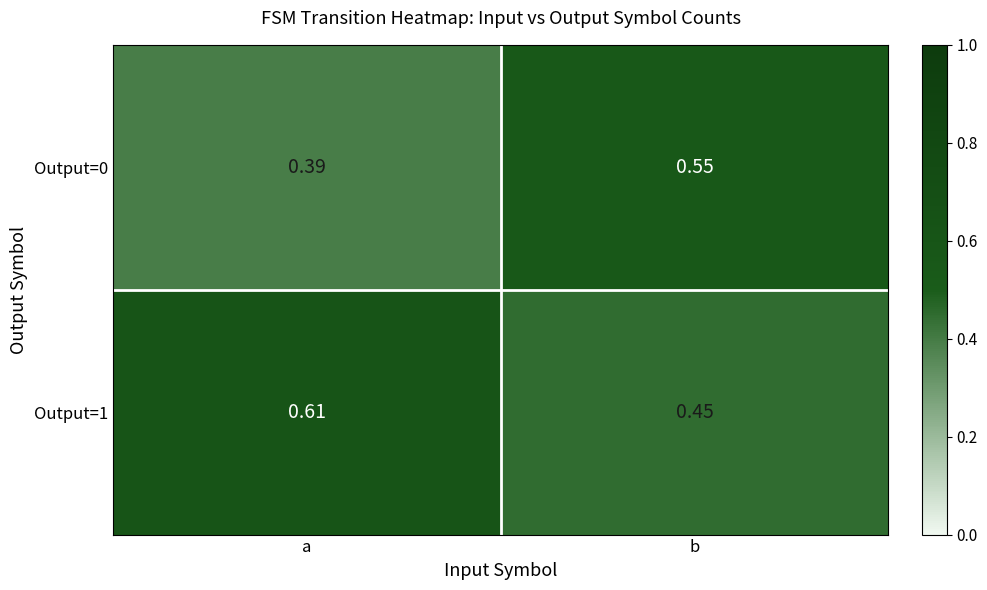

Is the value of Output=1 at a greater than the value of Output=0 at a?

Yes